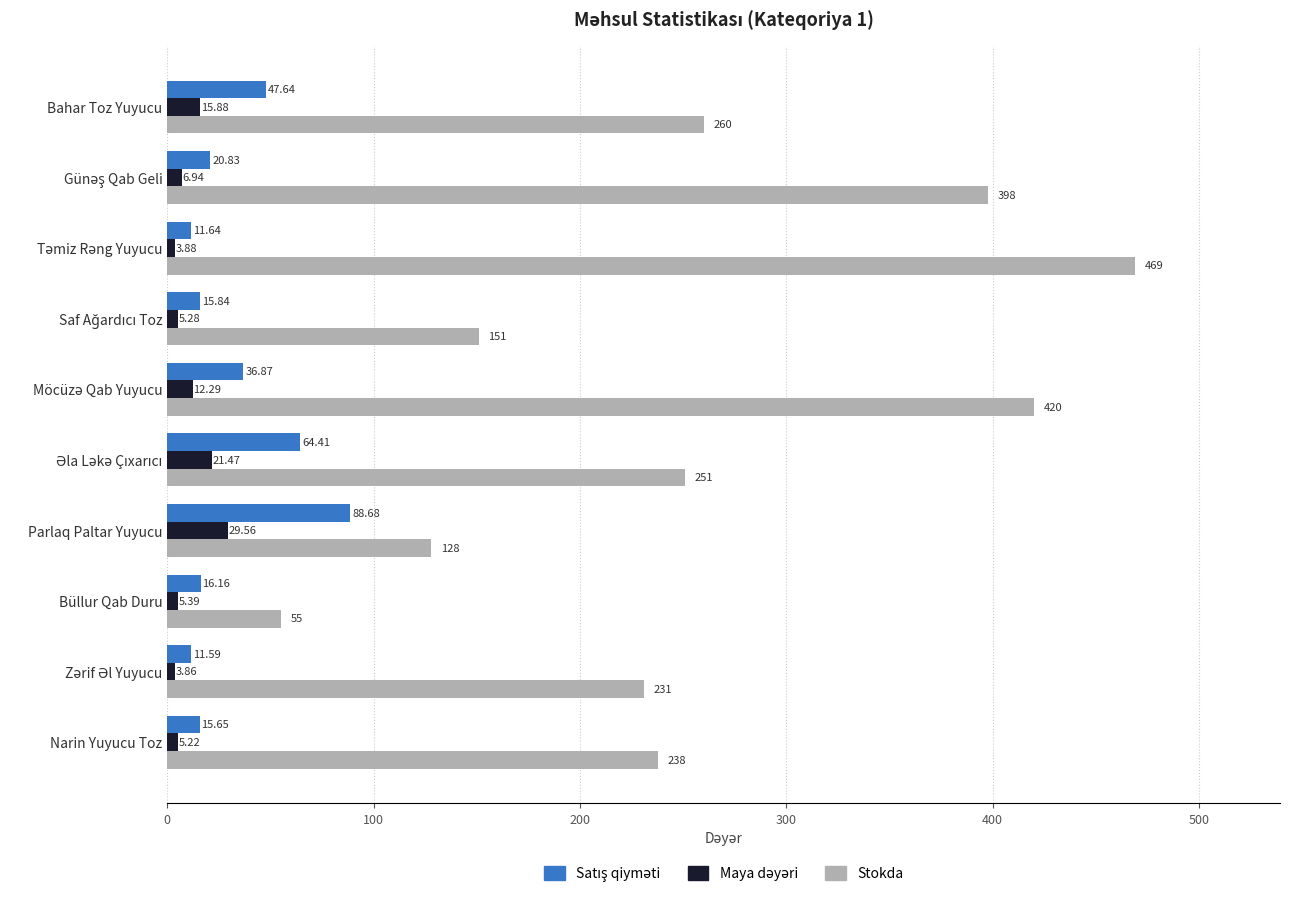

What is the difference between the second highest and second lowest values in the Stokda series?

292.0